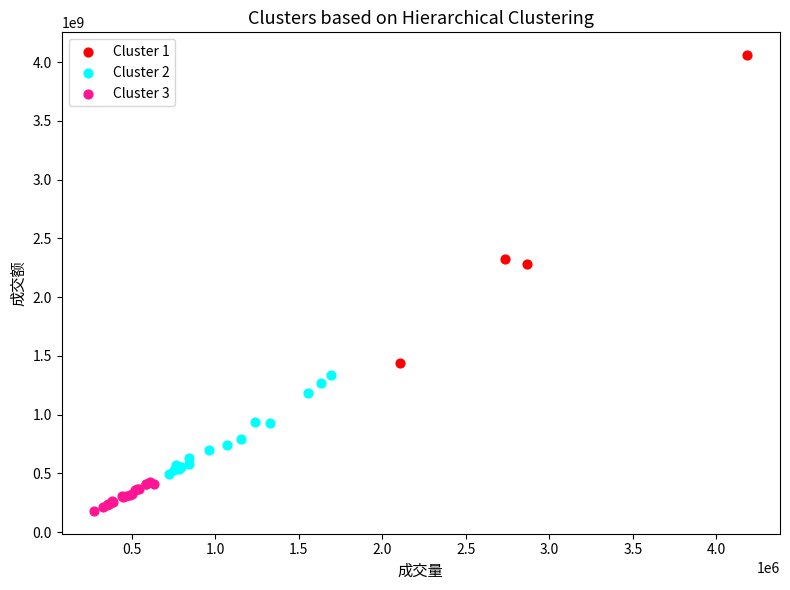

Which series has the widest spread of Y values?

Cluster 1